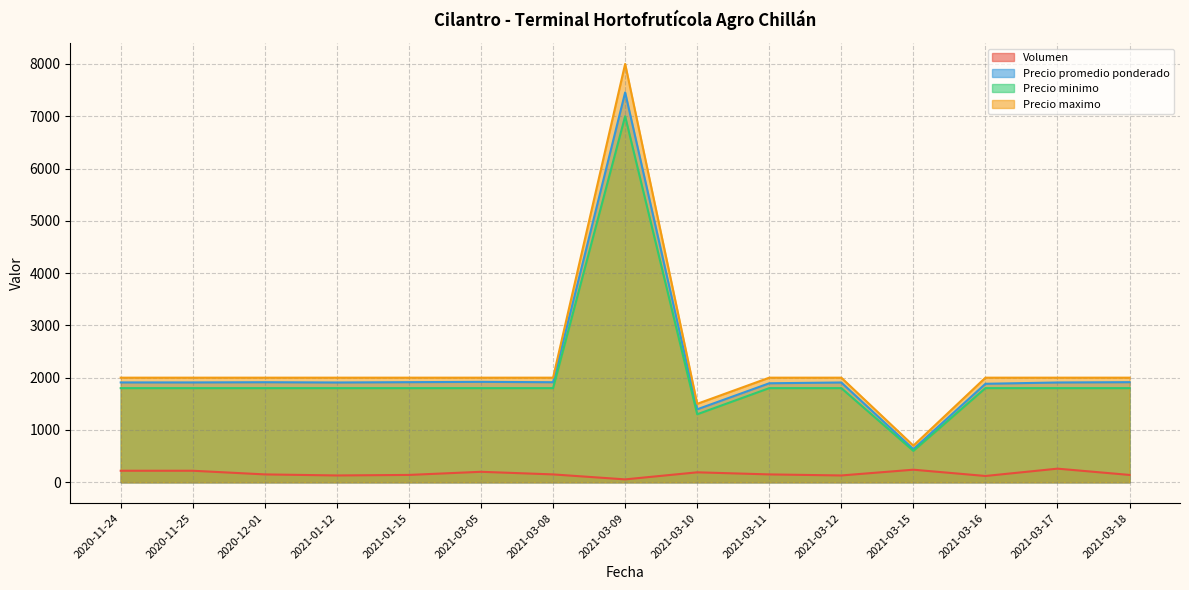

What is the minimum value shown in the chart?

55